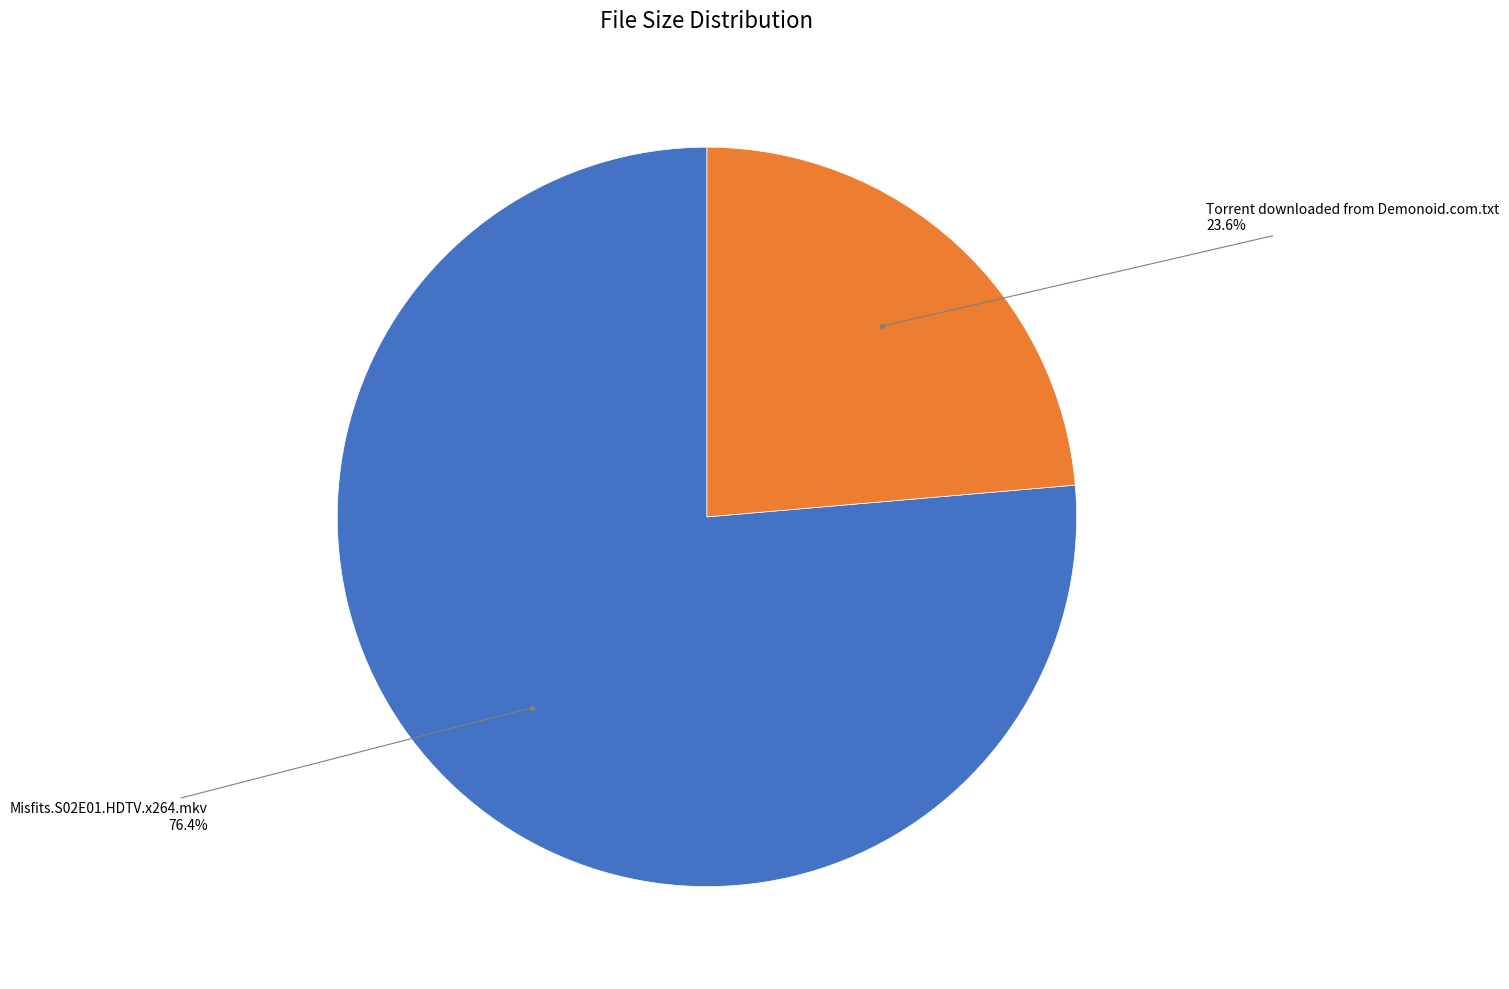

Is there a majority slice in this chart?

Yes